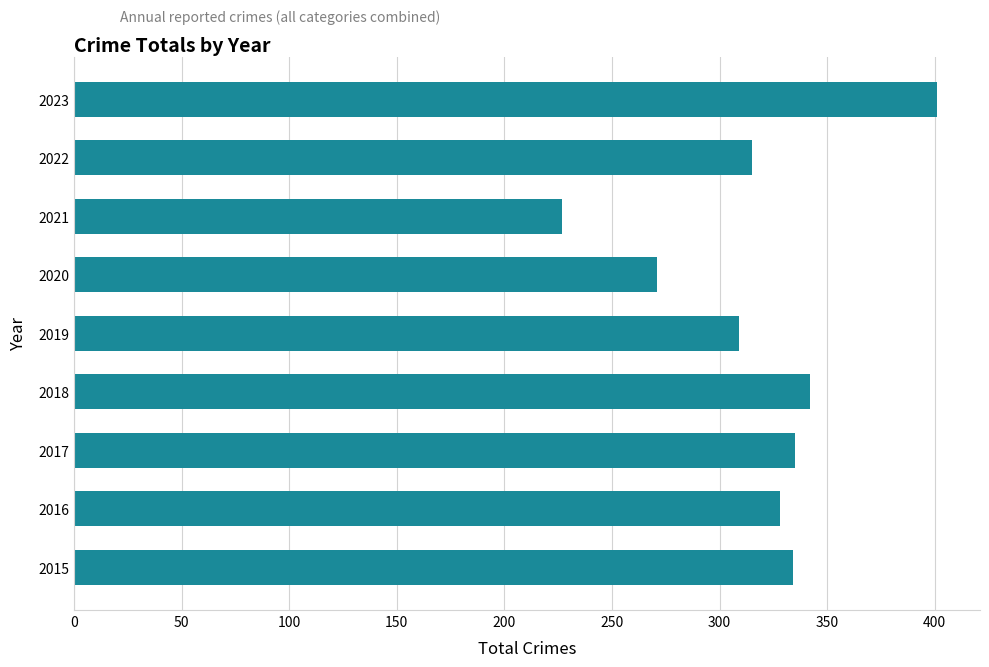

What is the approximate value at 2020?

271